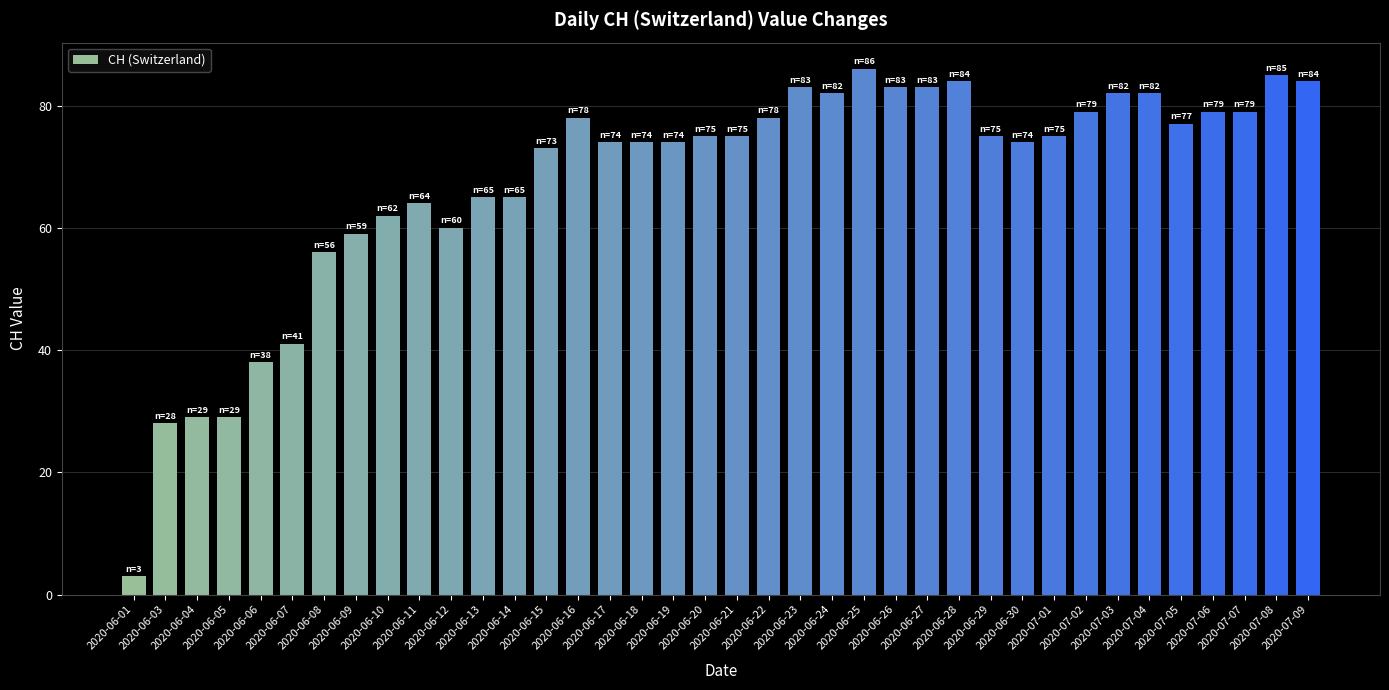

What is the difference between the values at 2020-06-13 and 2020-06-23?

18